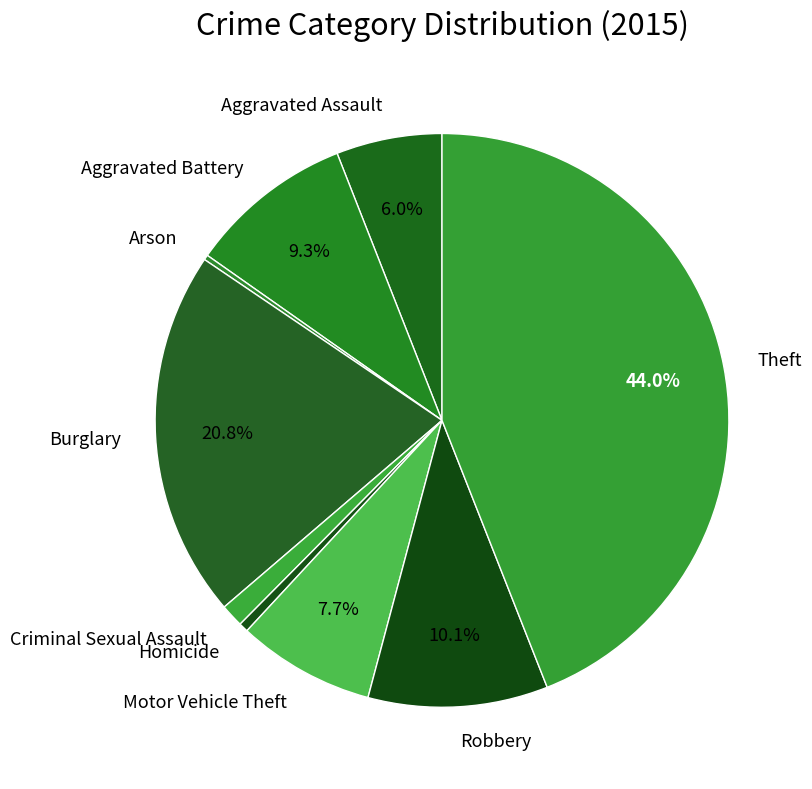

Is it true that Burglary is 10% of the pie?

False